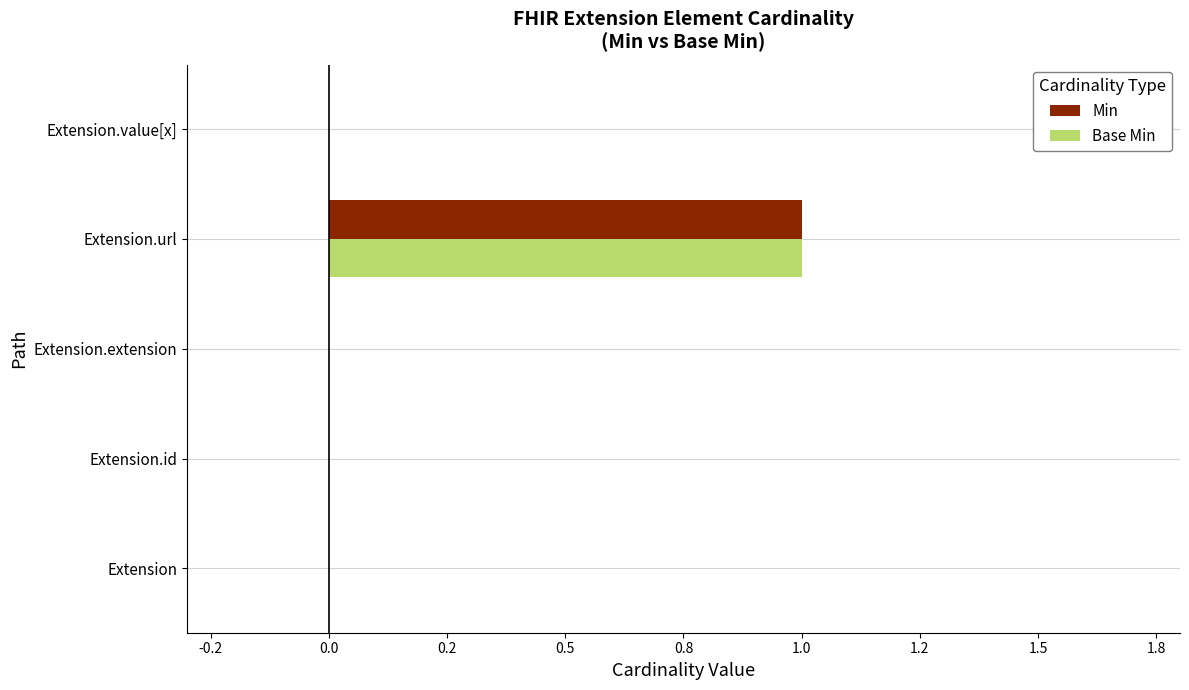

At which category is the sum across all series the highest?

Extension.url